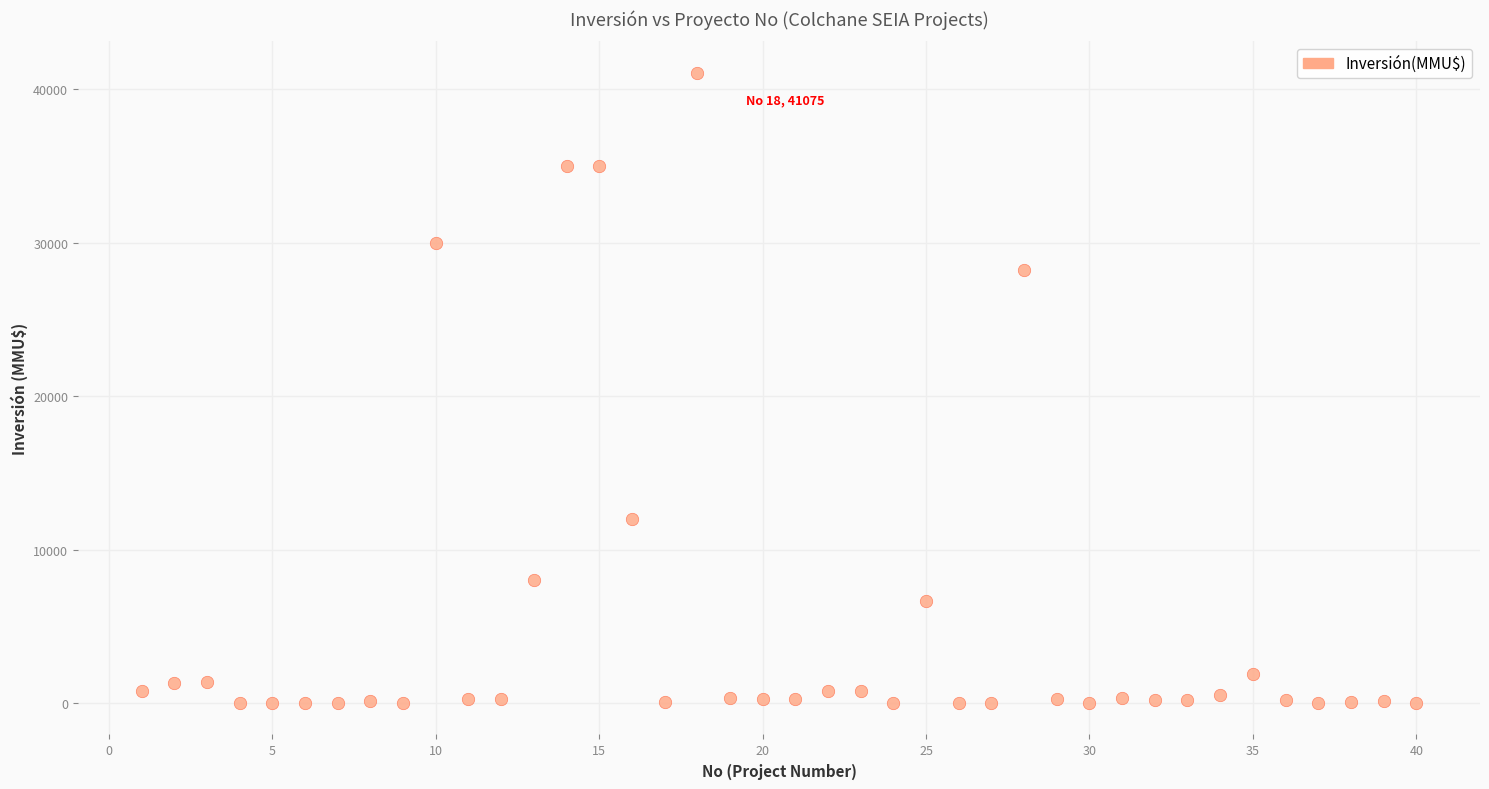

What is the range of Y values (max minus min)?

41075